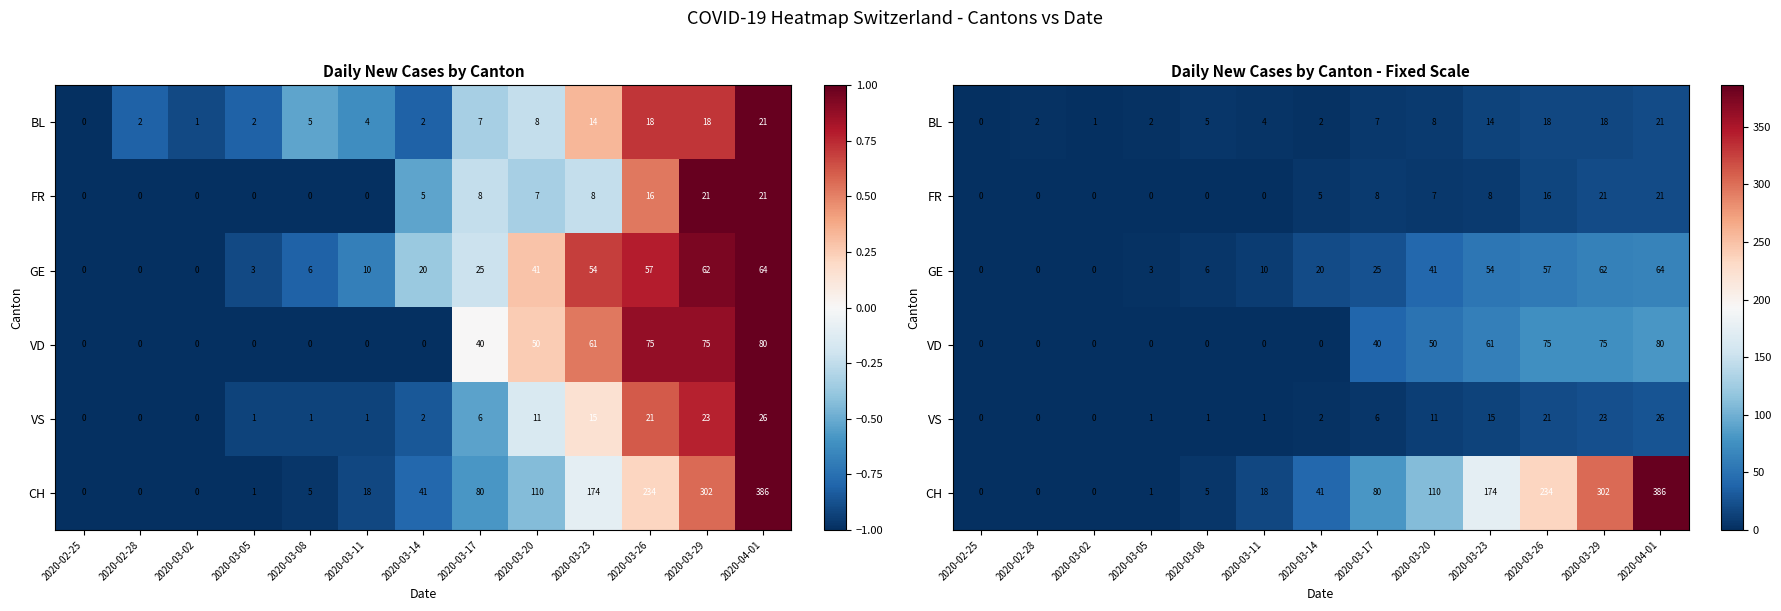

The value of FR at 2020-03-20 is 3. True or false?

False